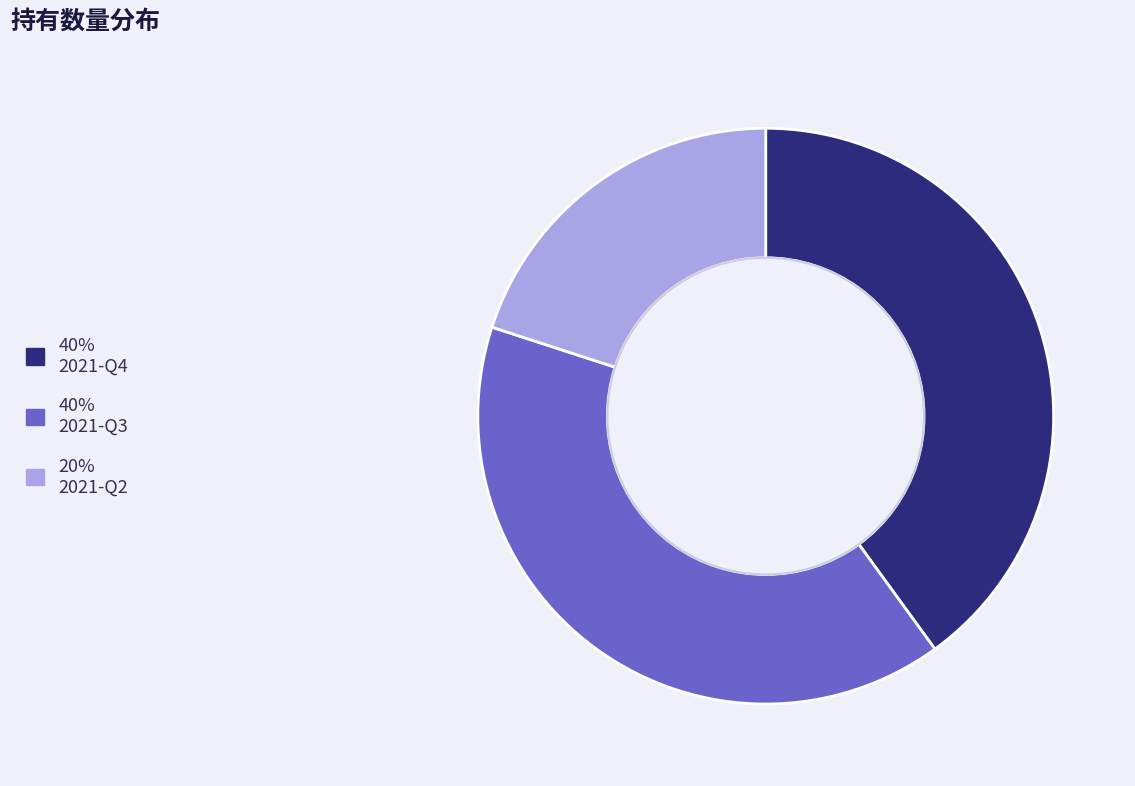

Count the number of slices in the pie.

3